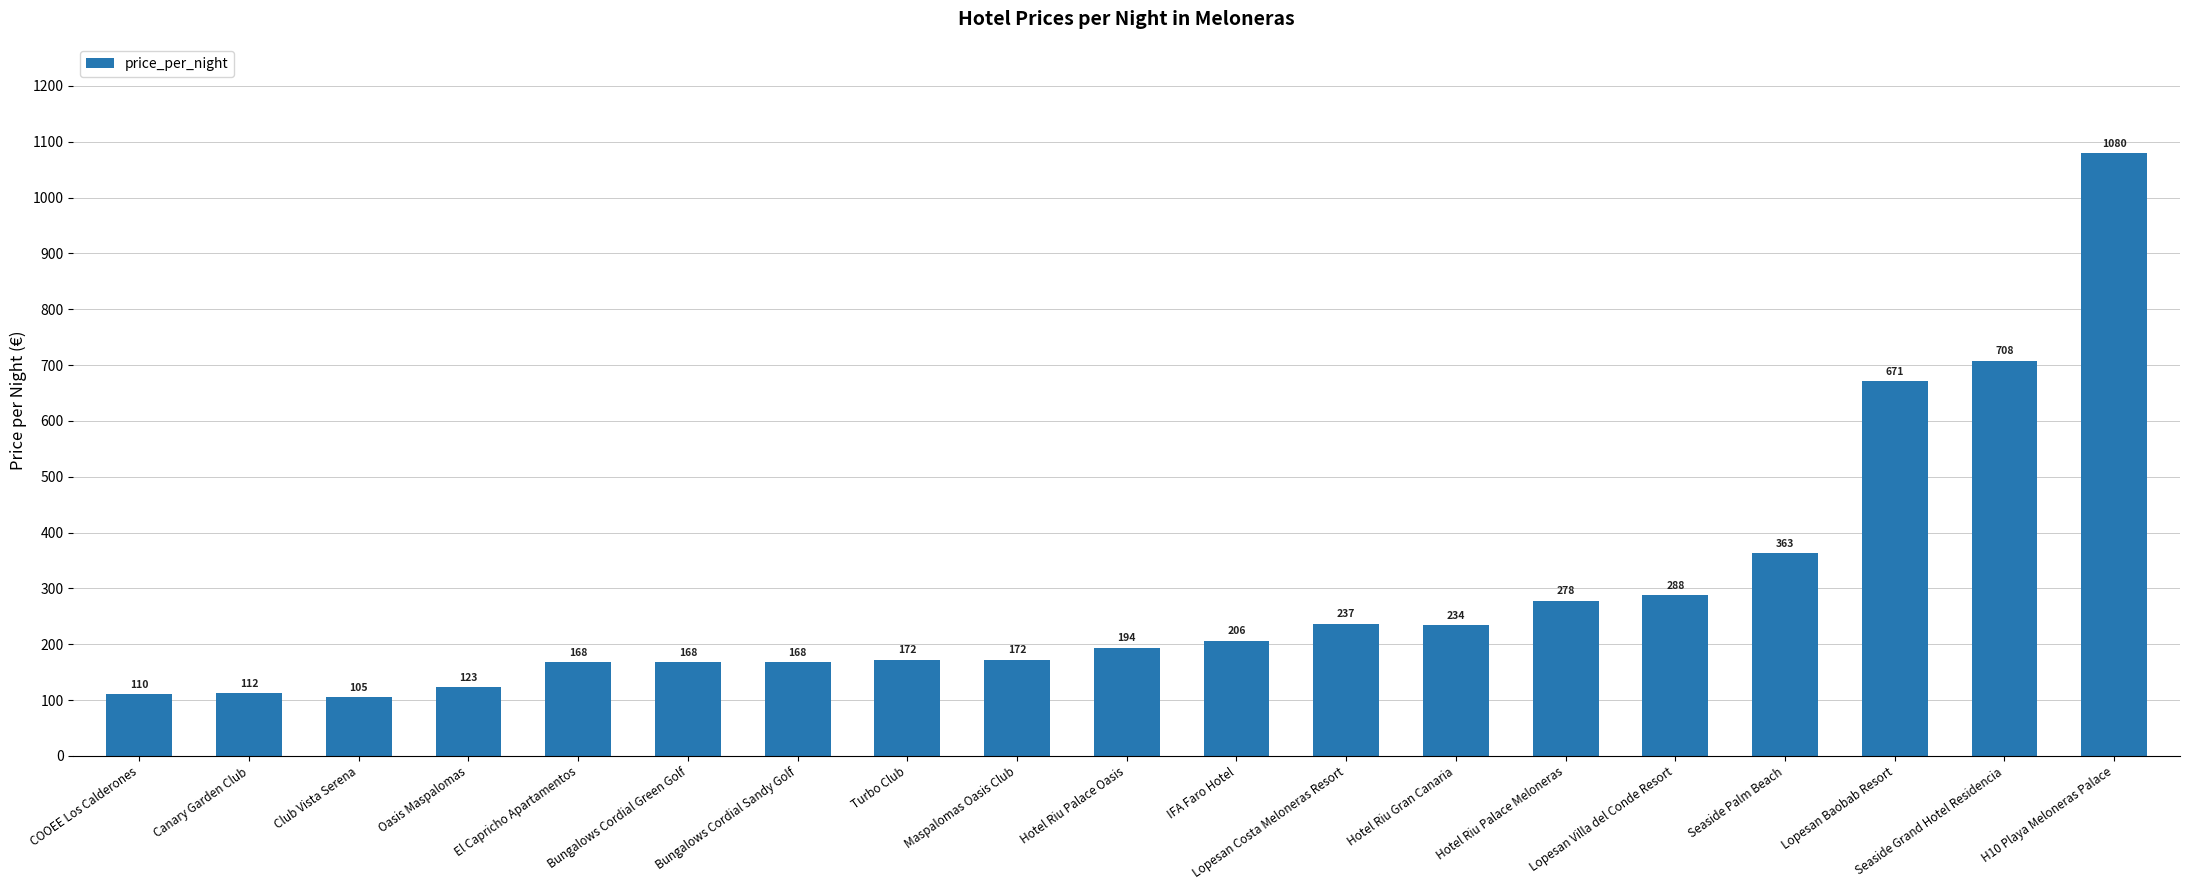

How many values are below 194?

9